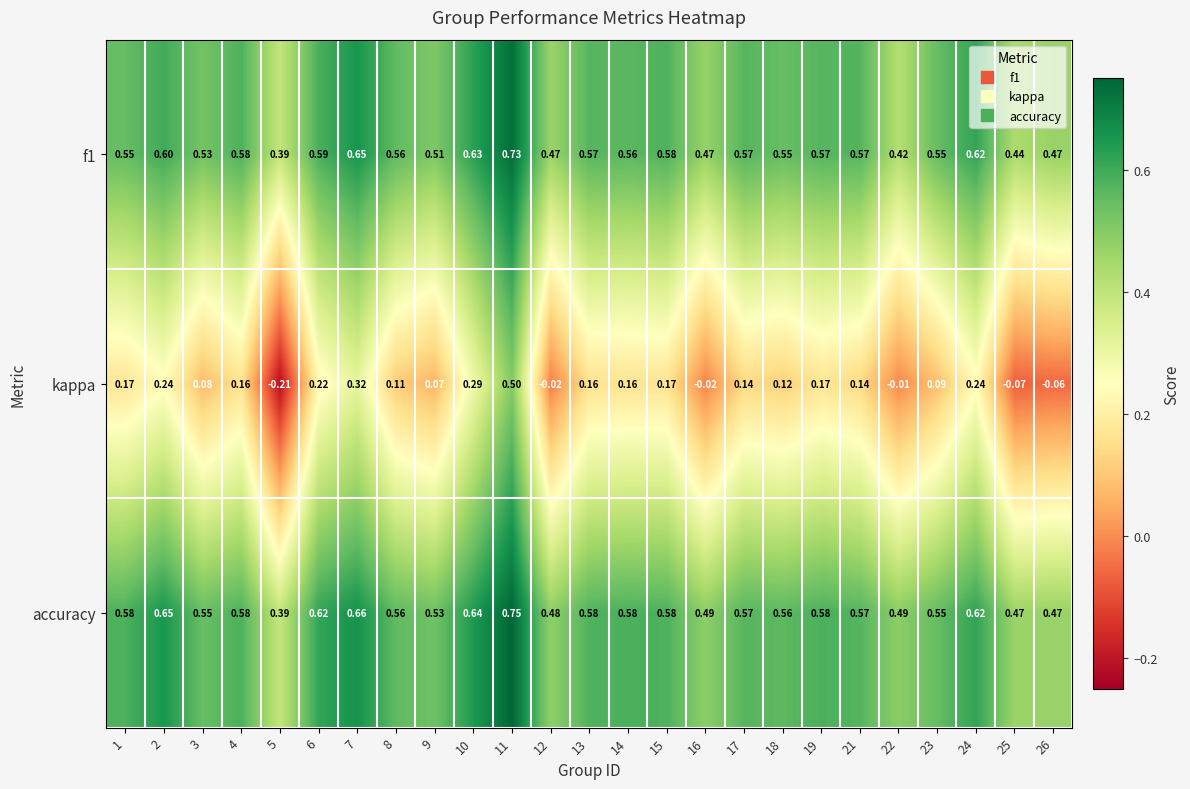

Which series has the largest range (max minus min)?

kappa